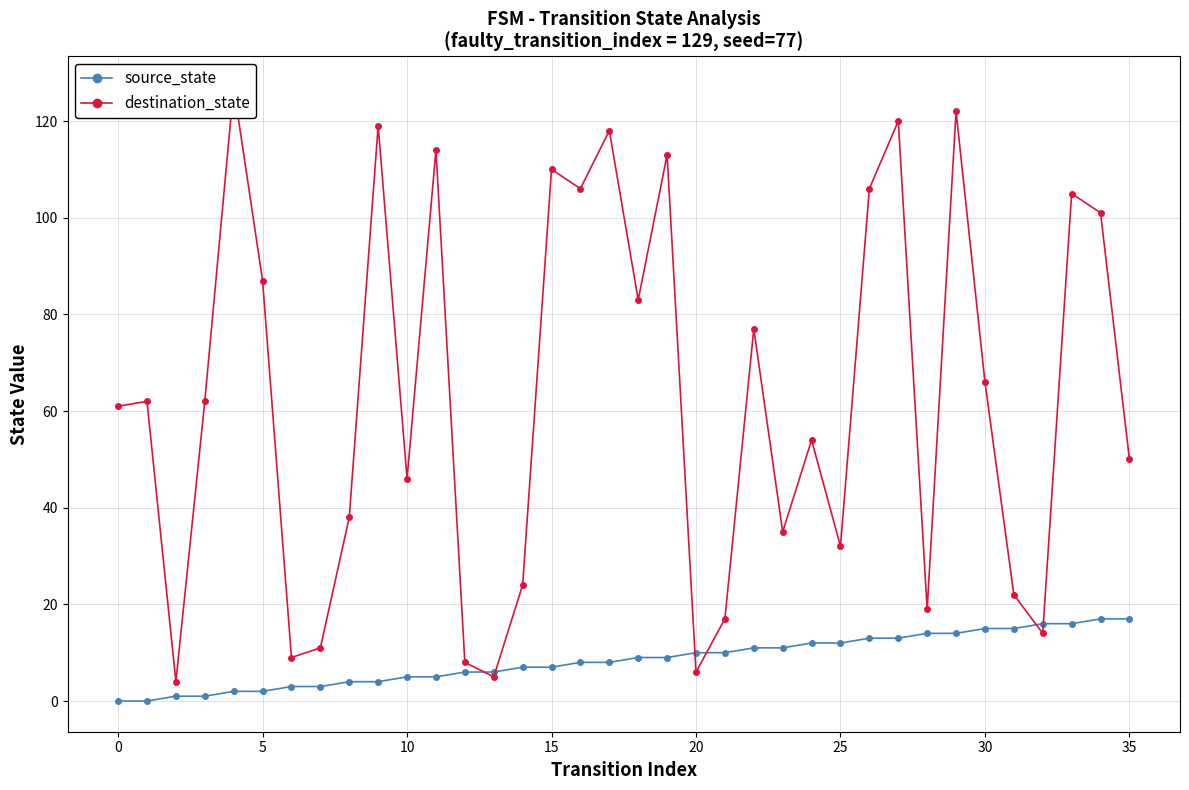

Which series ends up on top after the final intersection of source_state and destination_state?

destination_state